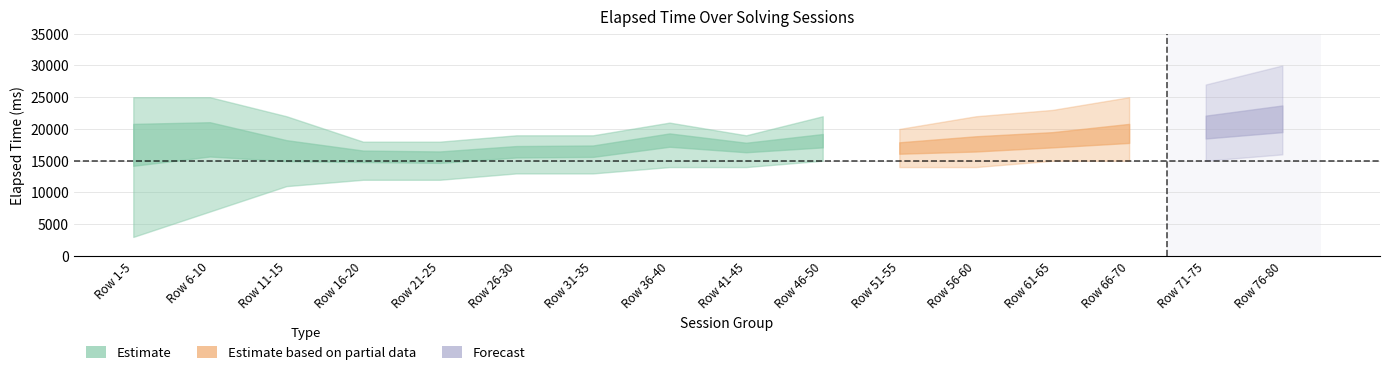

How many data points in elapsed_time_upper are above 22000?

6